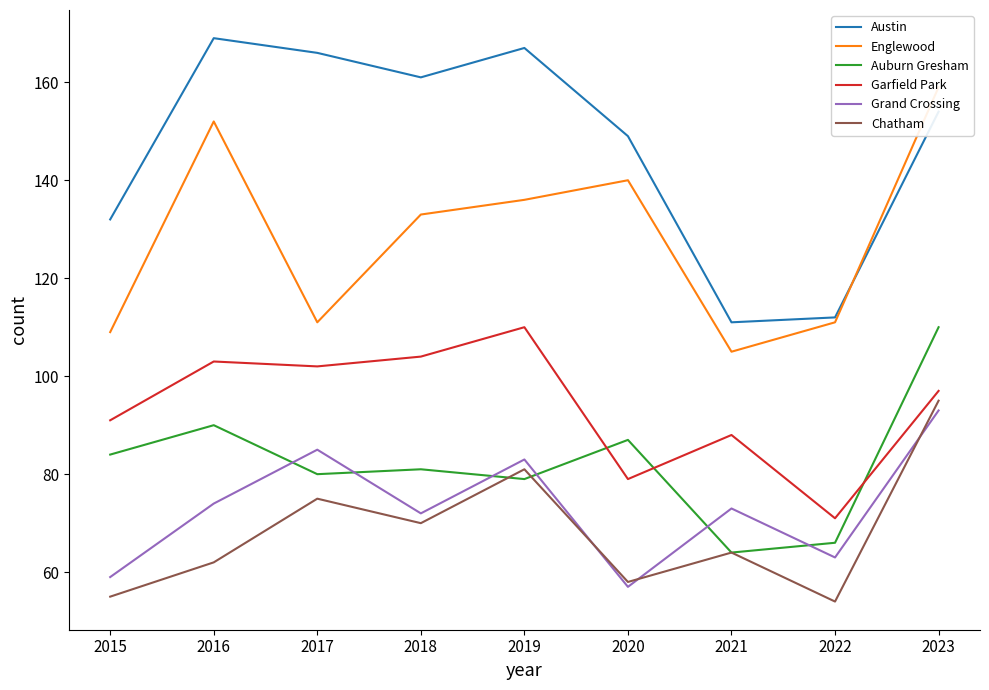

Reading left to right, transcribe all the data shown in this chart.

Austin: 132	169	166	161	167	149	111	112	154
Englewood: 109	152	111	133	136	140	105	111	159
Auburn Gresham: 84	90	80	81	79	87	64	66	110
Garfield Park: 91	103	102	104	110	79	88	71	97
Grand Crossing: 59	74	85	72	83	57	73	63	93
Chatham: 55	62	75	70	81	58	64	54	95